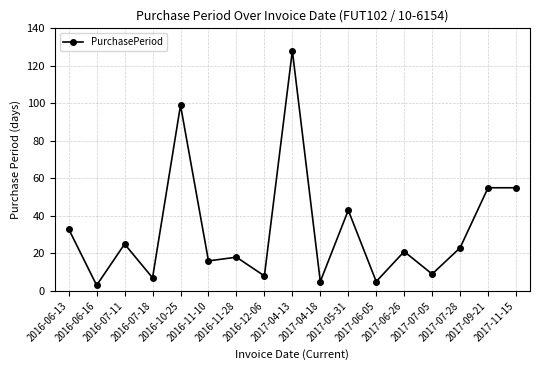

How many series are shown in this chart?

1